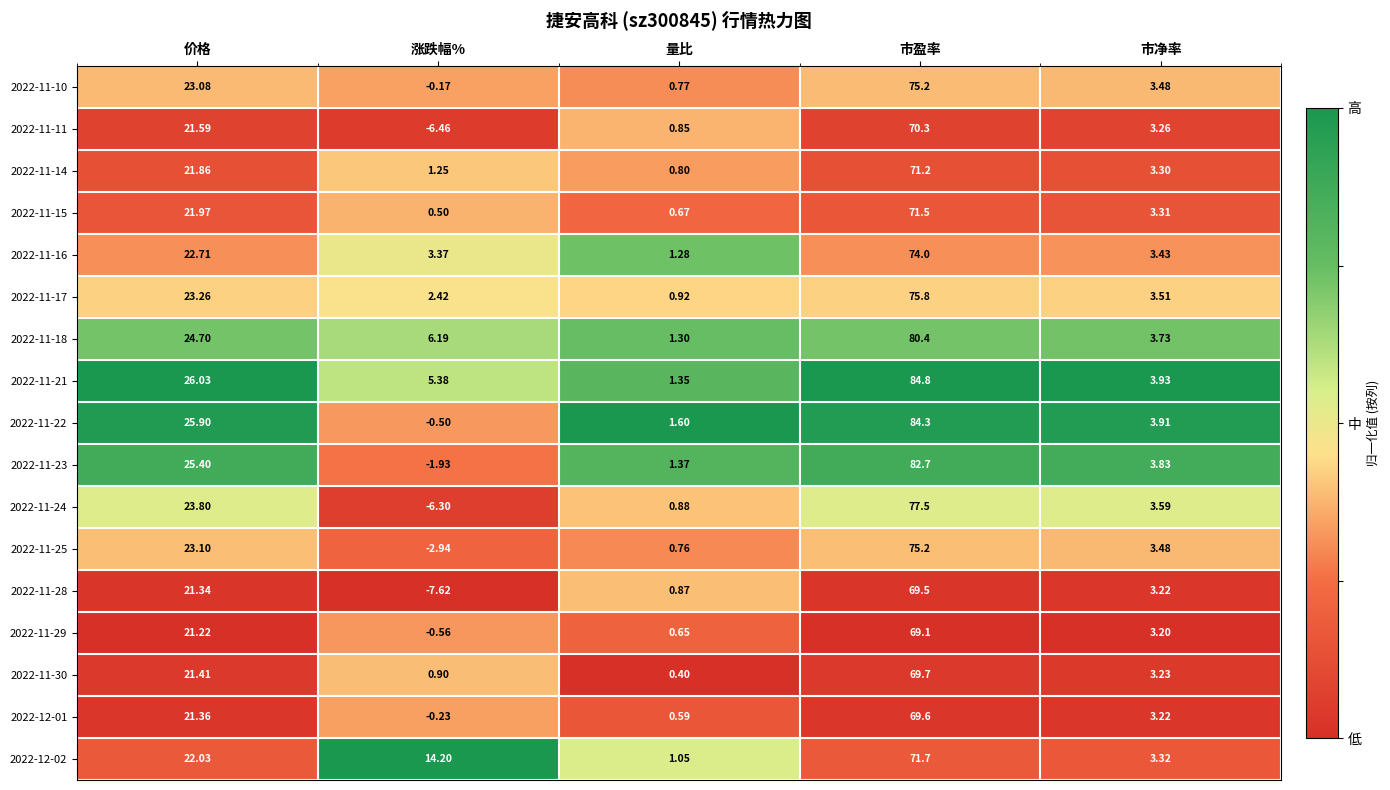

What is the maximum value shown in the chart?

84.8